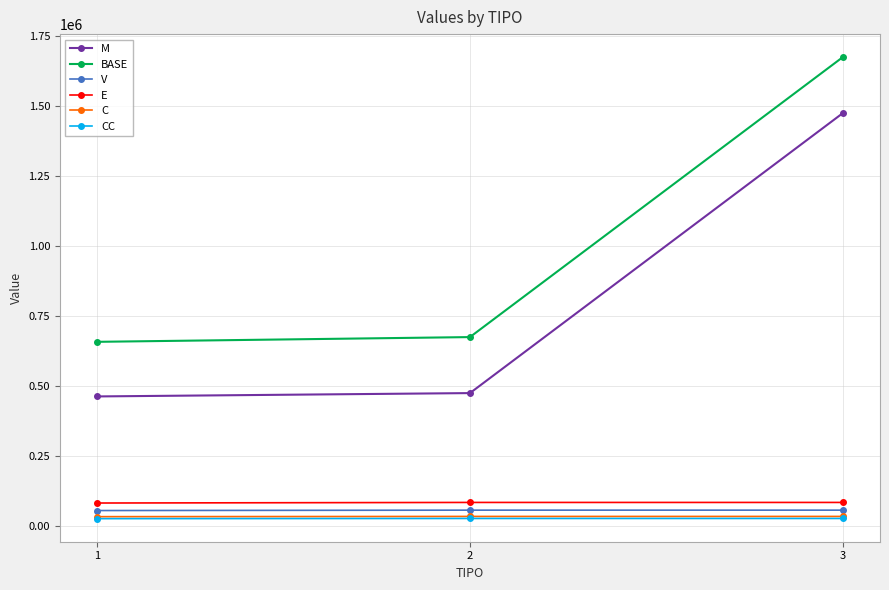

The E series shows 81628.6 at 1. True or false?

True